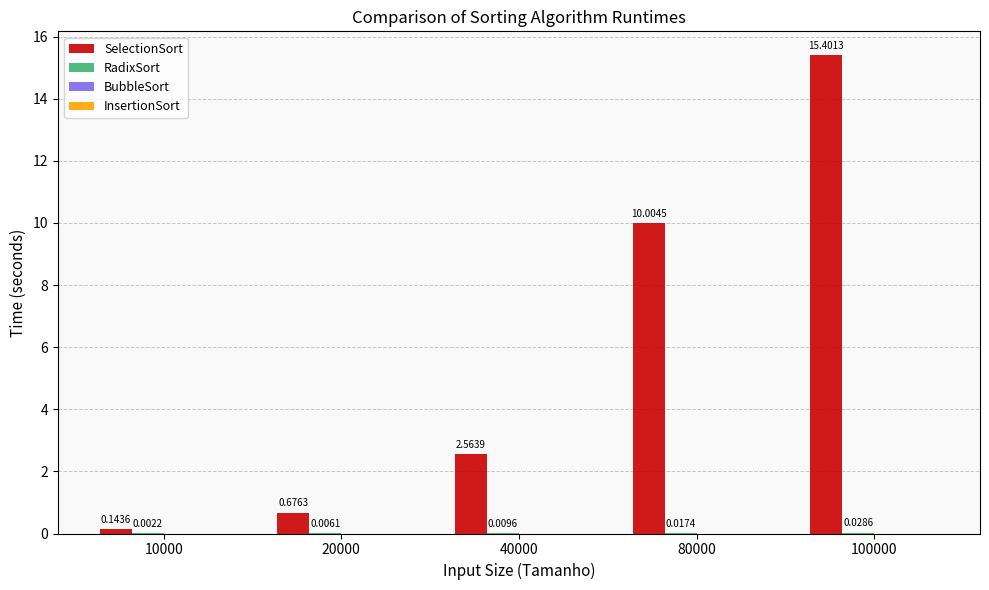

Between 20000 and 100000, which series saw the biggest shift?

SelectionSort